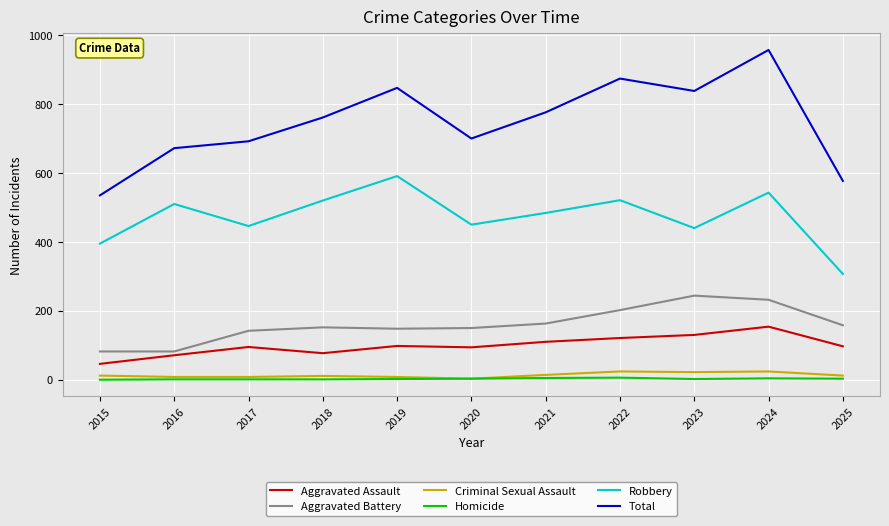

True or false: Total and Aggravated Assault intersect in this chart.

False